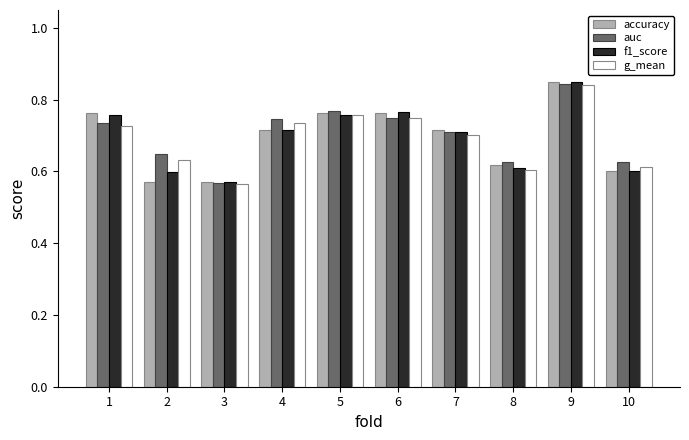

True or false: auc has a value of 0.7 at 1.

True